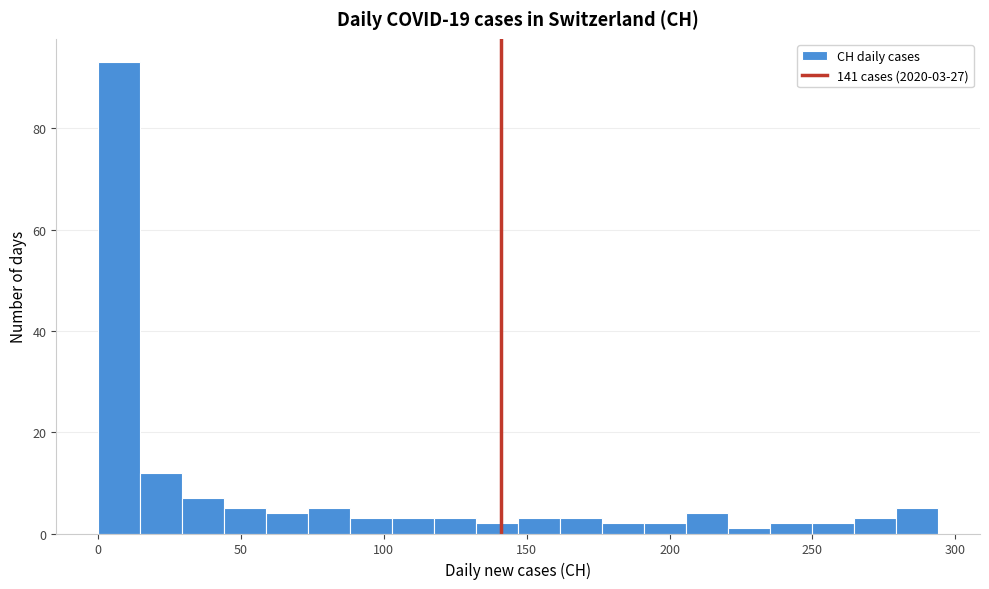

Read against the x-axis, roughly where is the centre of the tallest bar?

5